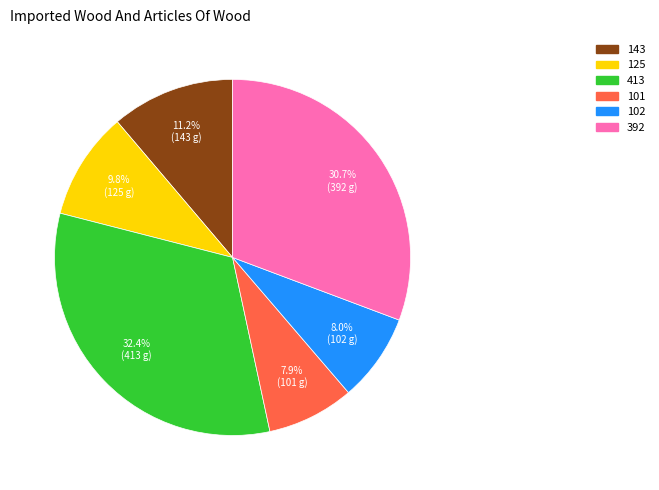

Is there a majority slice in this chart?

No